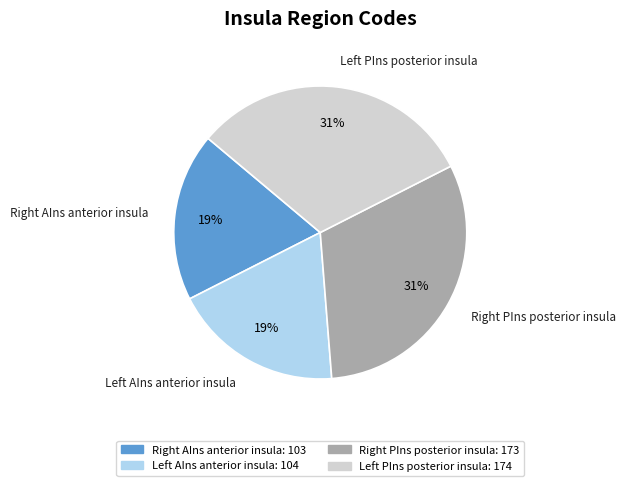

To the nearest percent, what is the average slice percentage?

25%